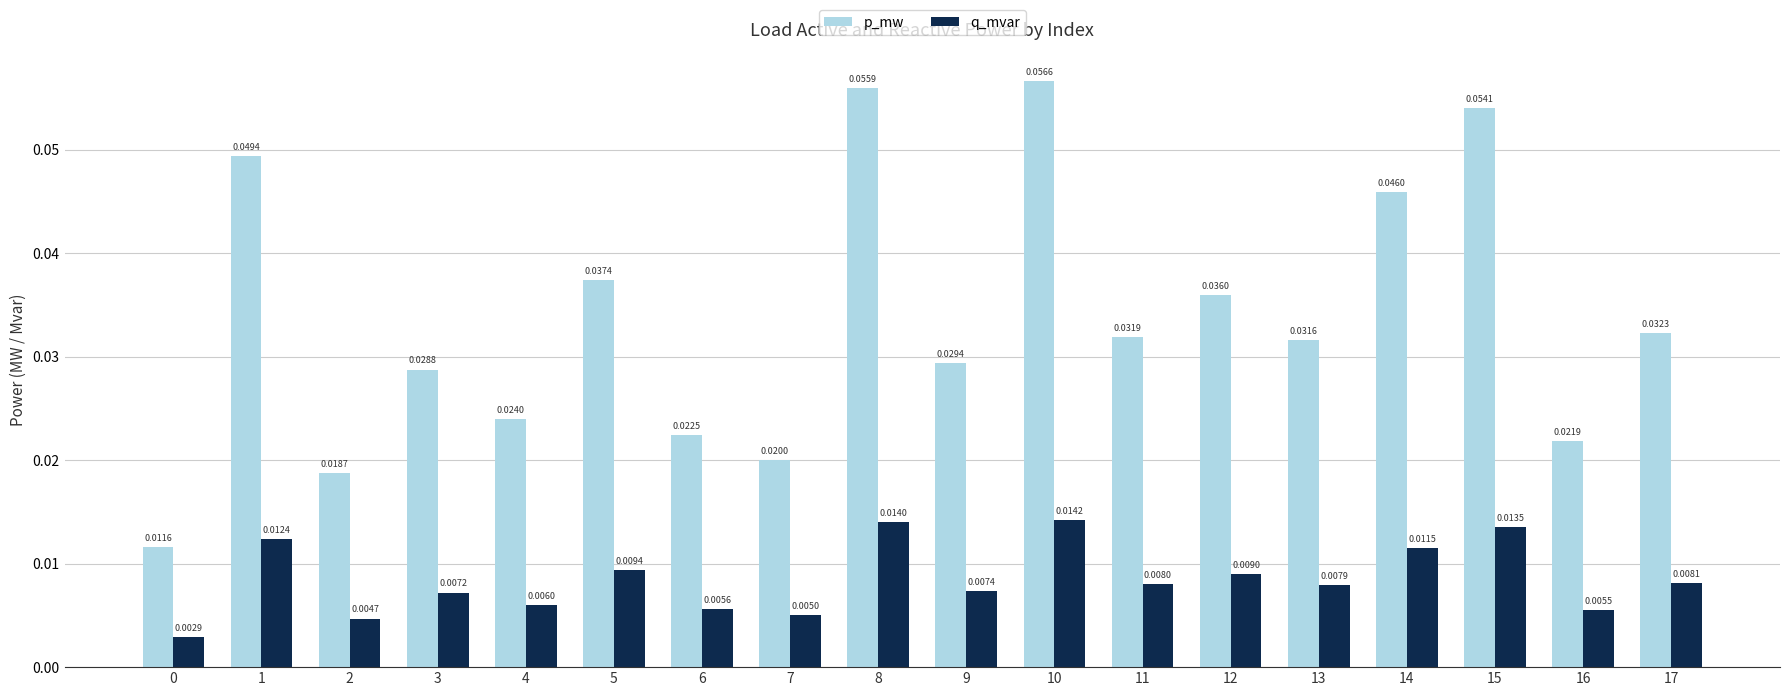

At which category does the chart reach its peak across all series?

10